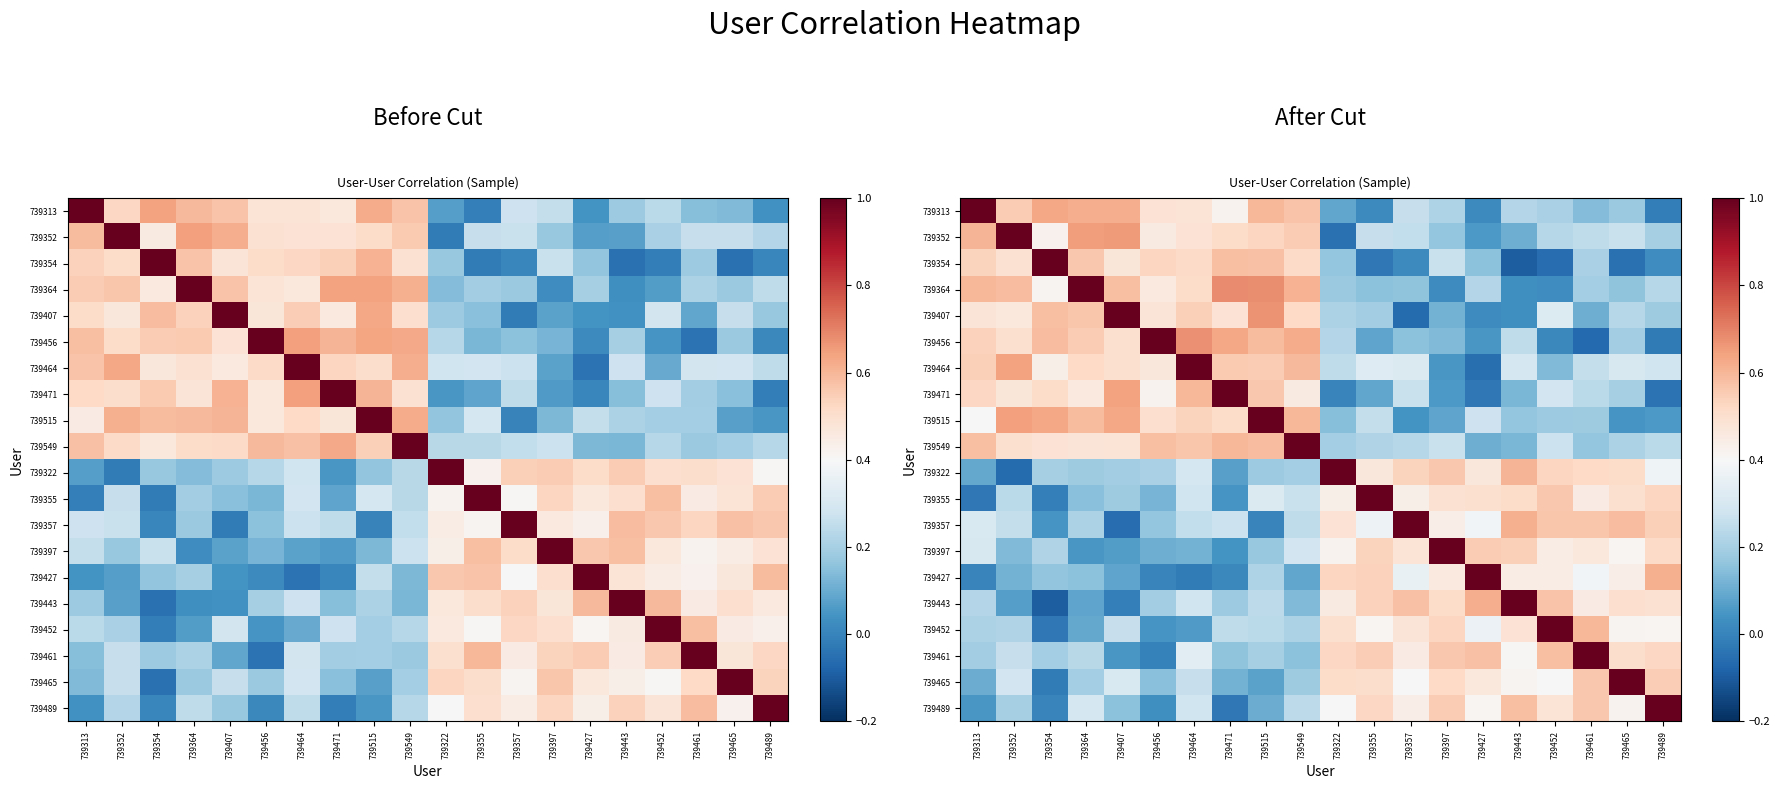

Between 739515 and 739489, which is larger?

739515